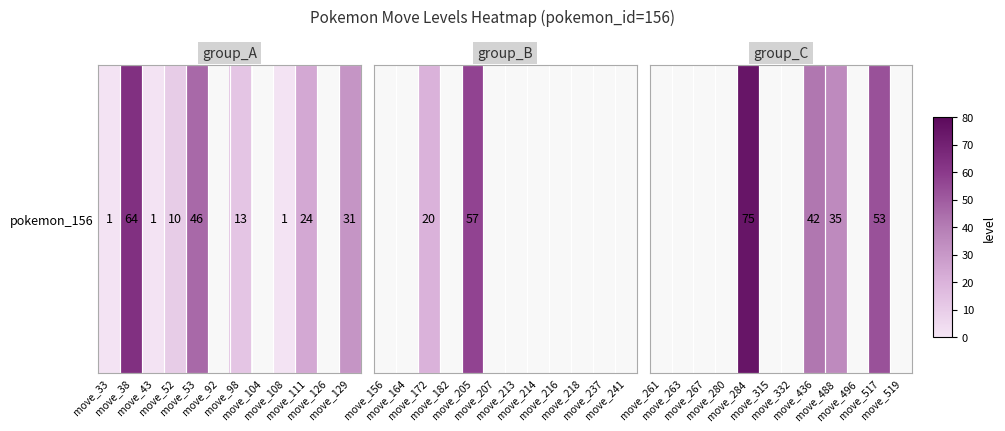

True or false: the data shows 48.8 at move_488.

False